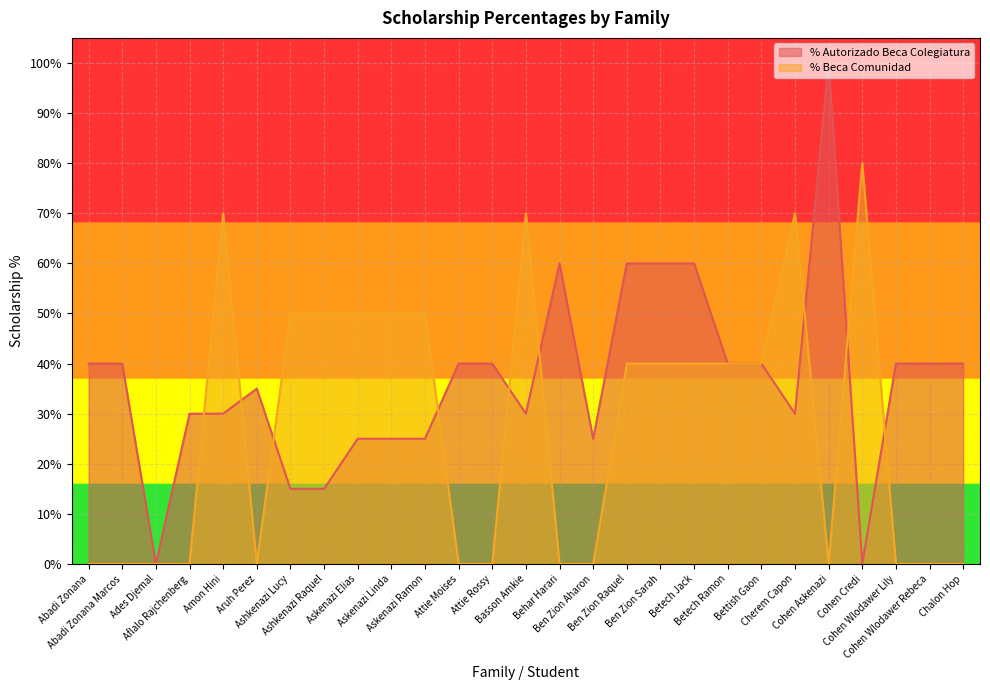

Rank the series by their average value, from lowest to highest.

% Beca Comunidad, % Autorizado Beca Colegiatura